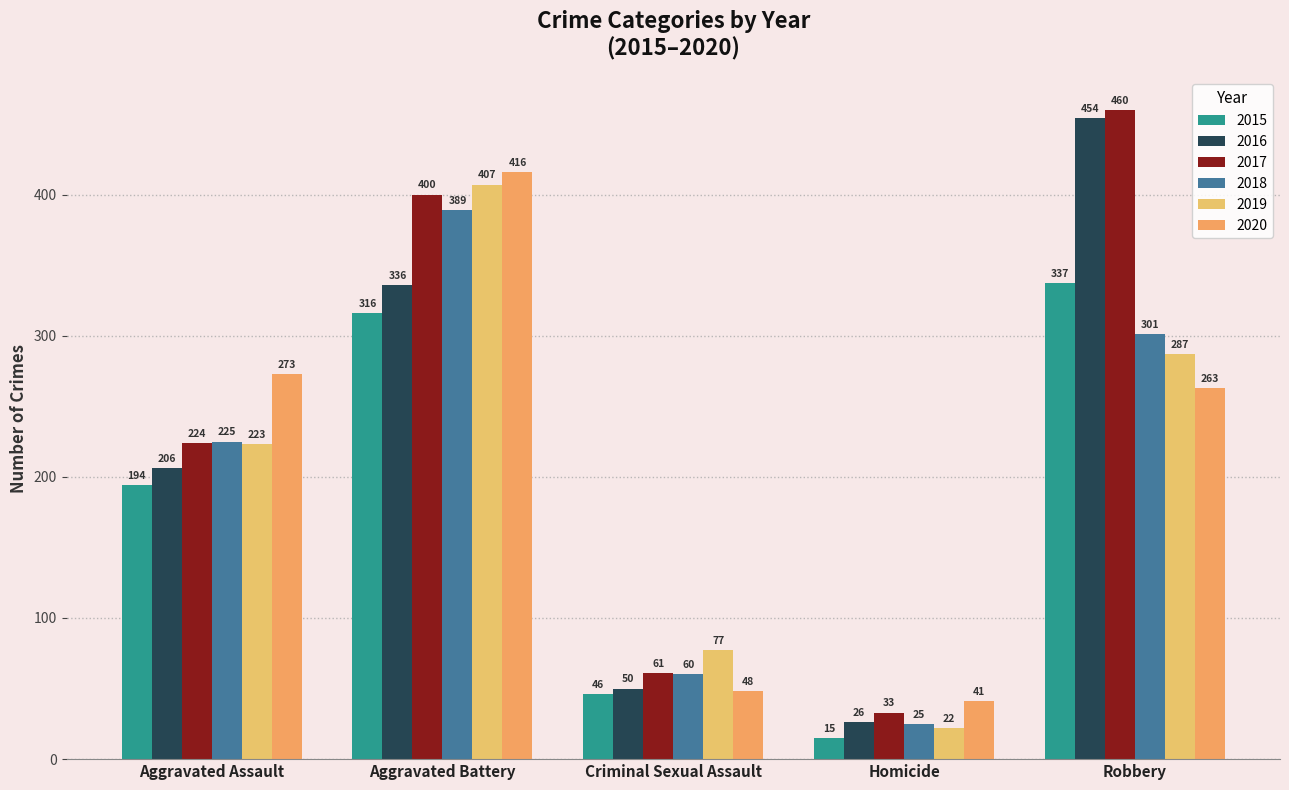

What is the value of the 2017 bar at the 5th from the left?

460